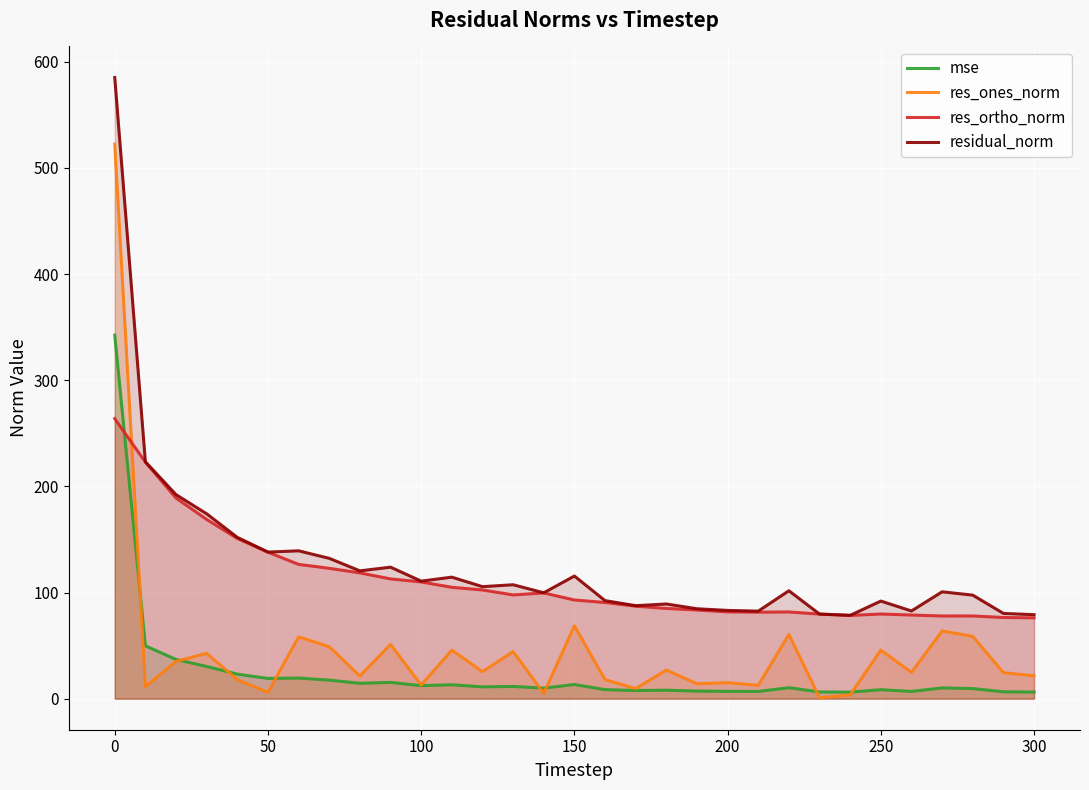

Rank the series by their average value, from highest to lowest.

residual_norm, res_ortho_norm, res_ones_norm, mse